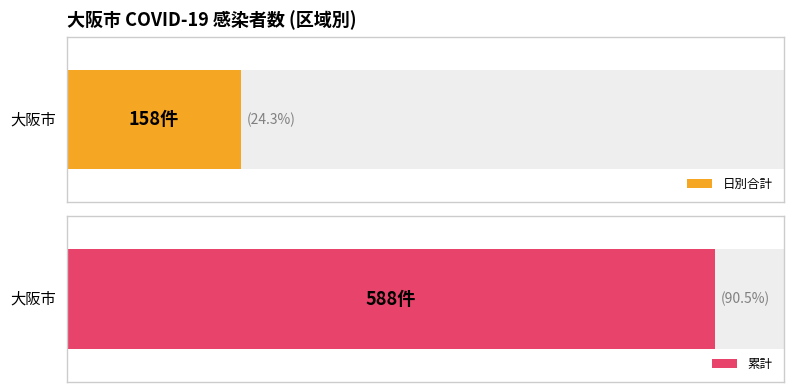

Is it true that 日別 equals 1 at 2?

False